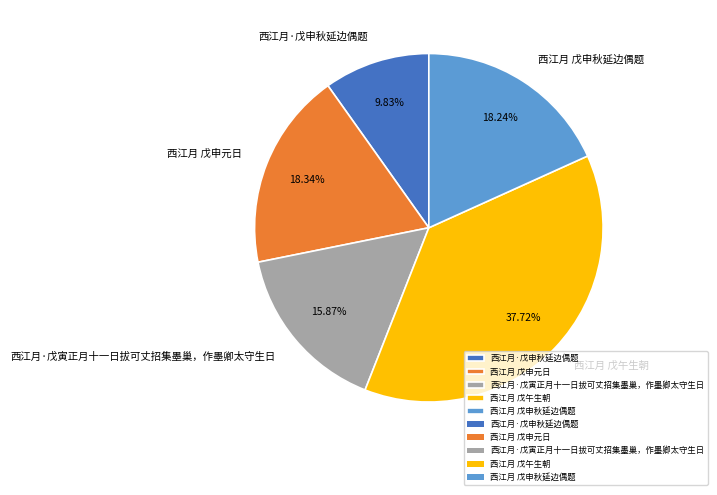

Which slice is the smallest?

西江月·戊申秋延边偶题